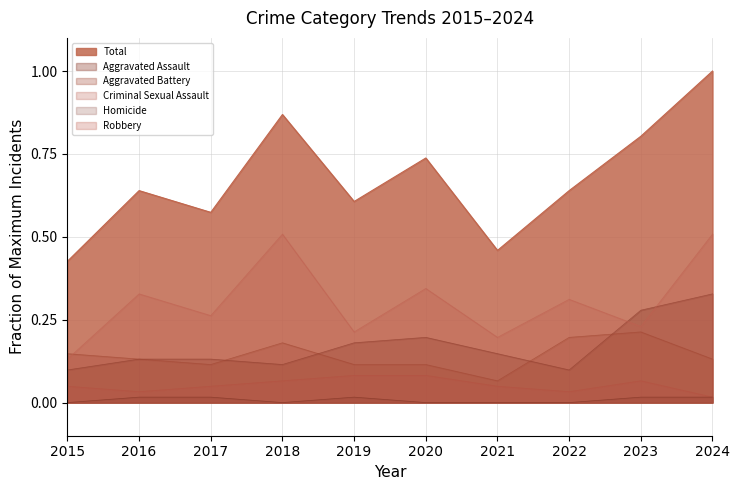

Where is the first local minimum for Homicide?

2018